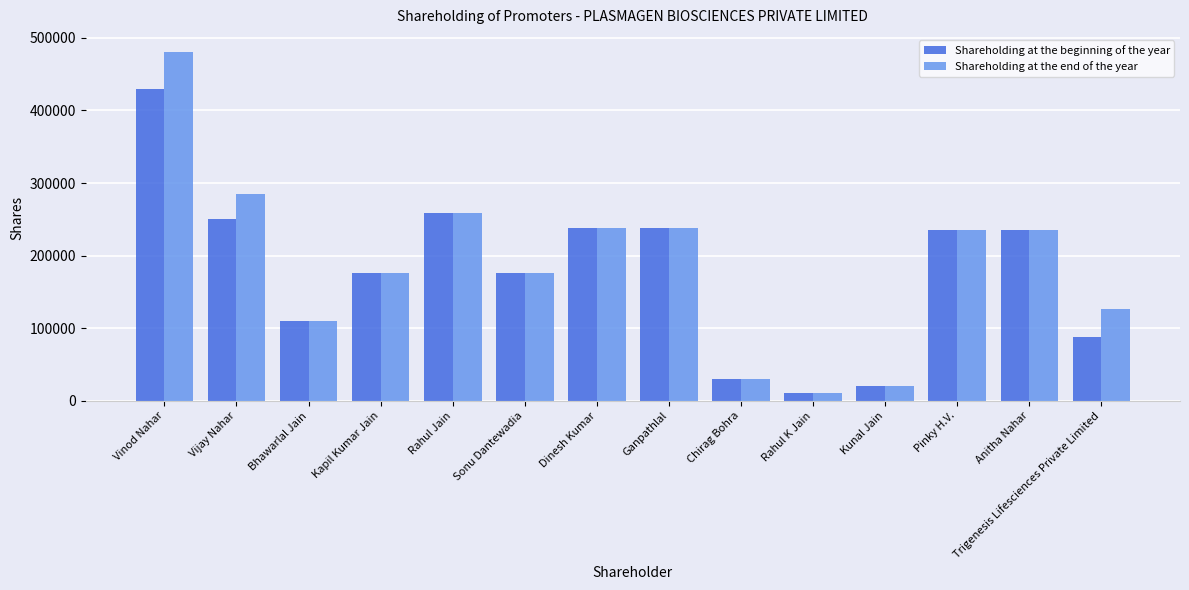

What is the sum of the Shareholding at the beginning of the year values at Sonu Dantewadia and Chirag Bohra?

205502